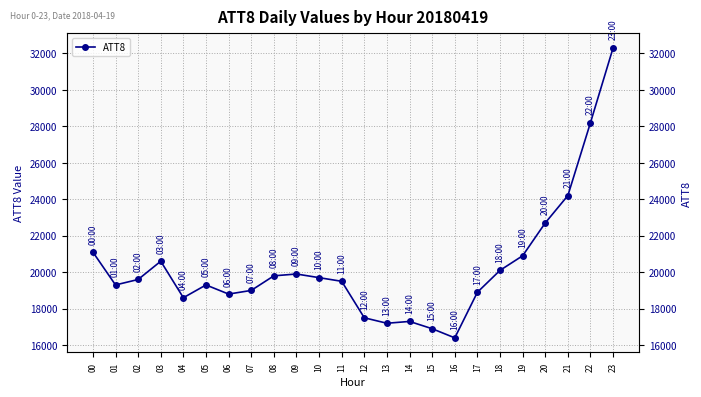

What is the difference between the second highest and minimum values?

11800